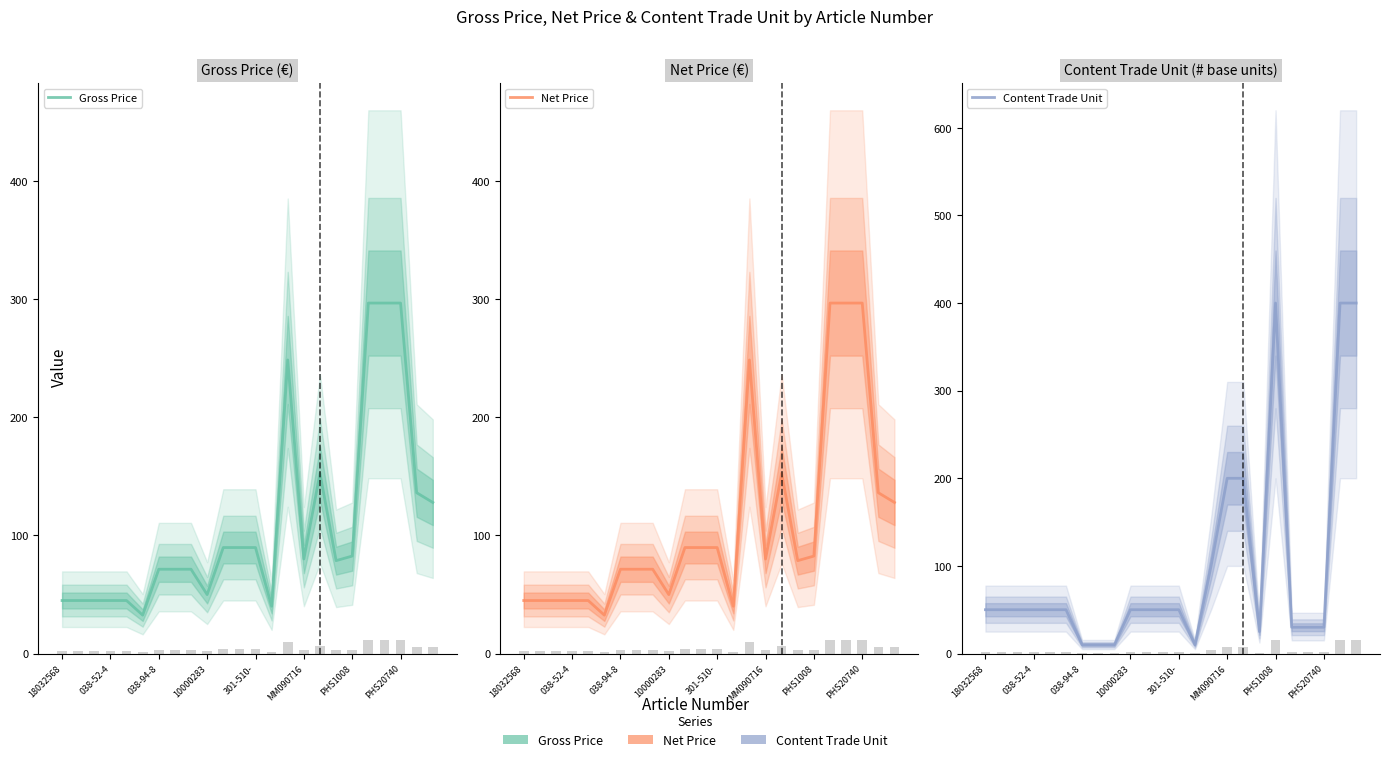

Count the number of data series in this chart.

3